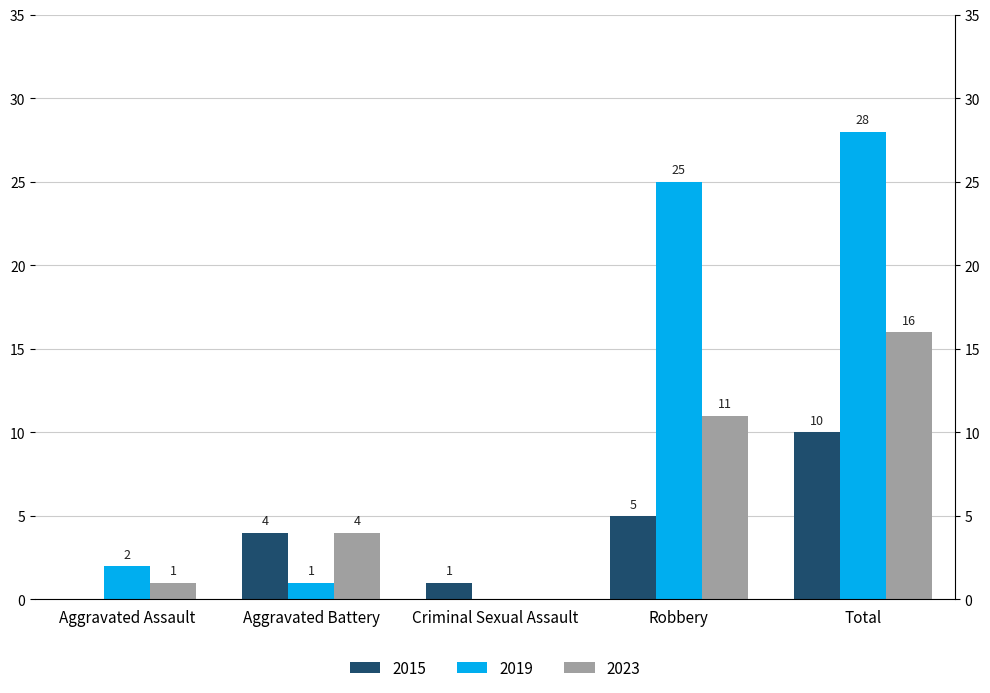

Rank the series by their average value, from highest to lowest.

2019, 2023, 2015